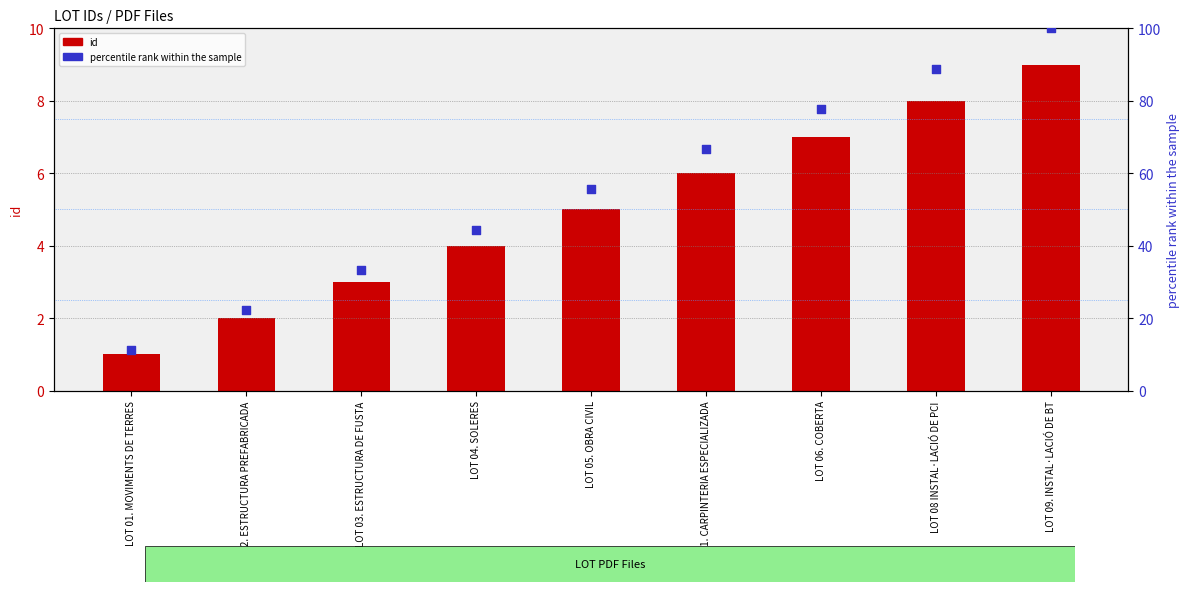

Which series contains the lowest Y value?

id